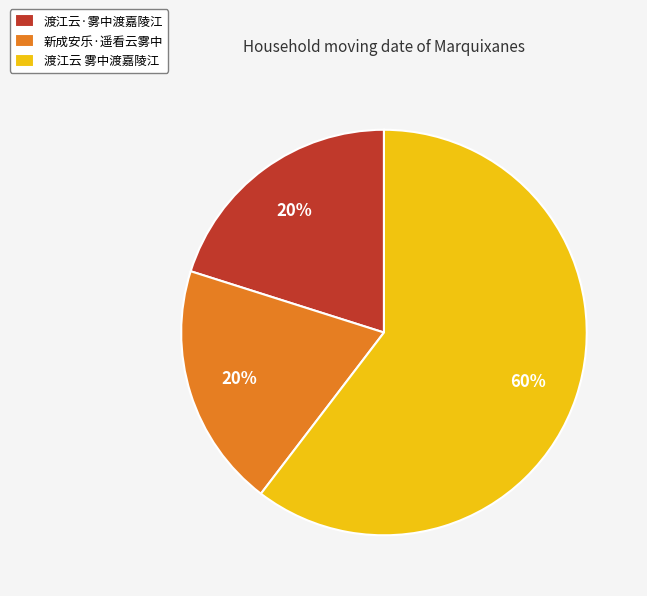

To the nearest percent, what is the average slice percentage?

33%